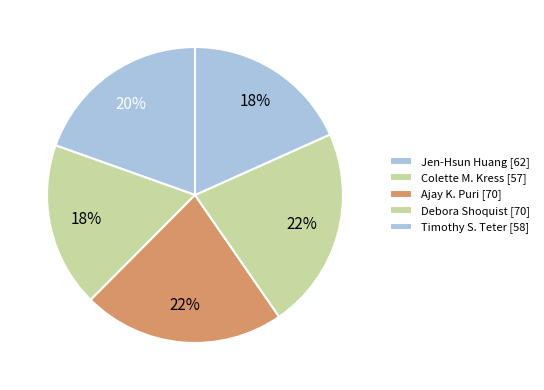

How many slices are in this pie chart?

5